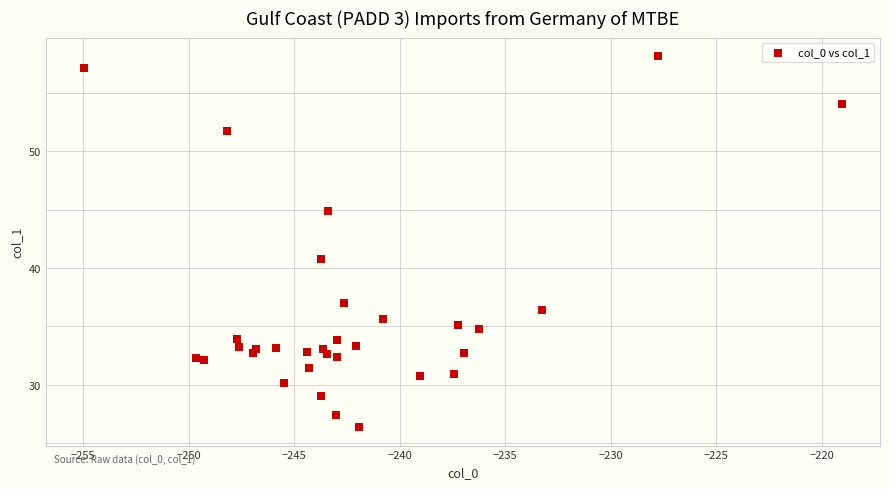

What Y value in the scatter plot is closest to 42?

40.8